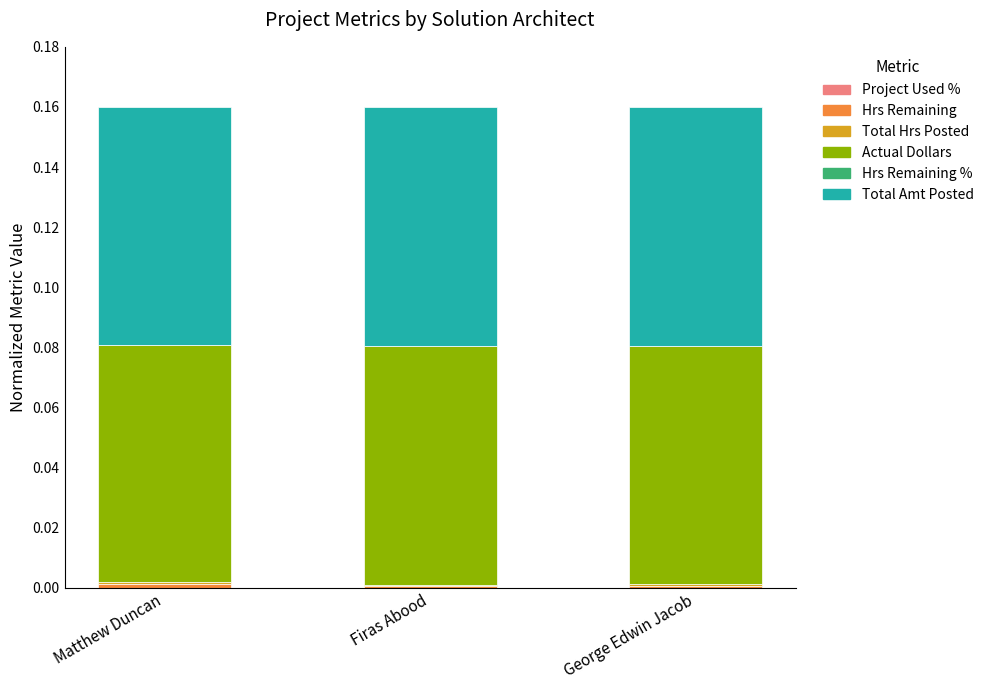

Does the chart contain stacked bars?

Yes